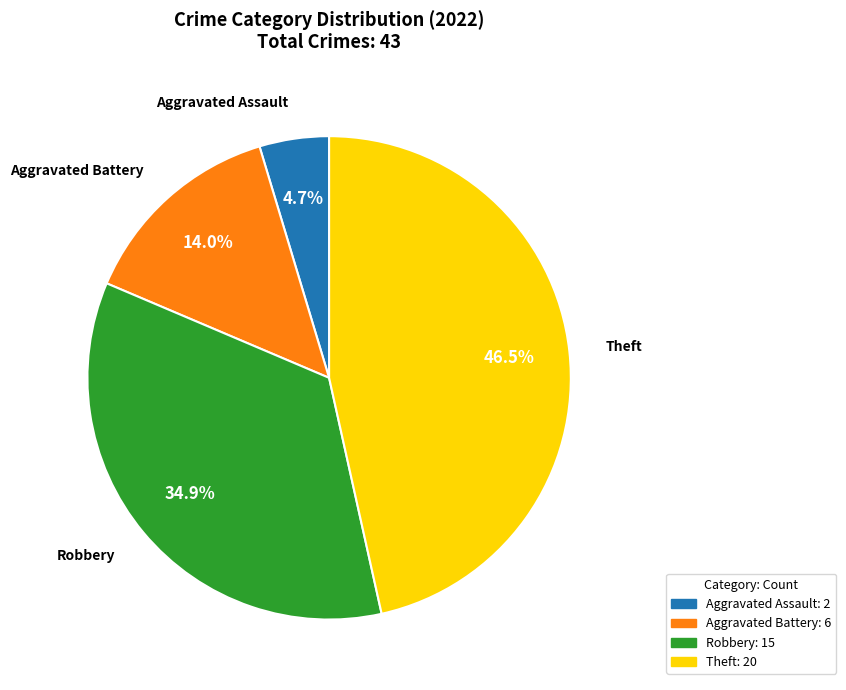

Does any single category account for the majority?

No